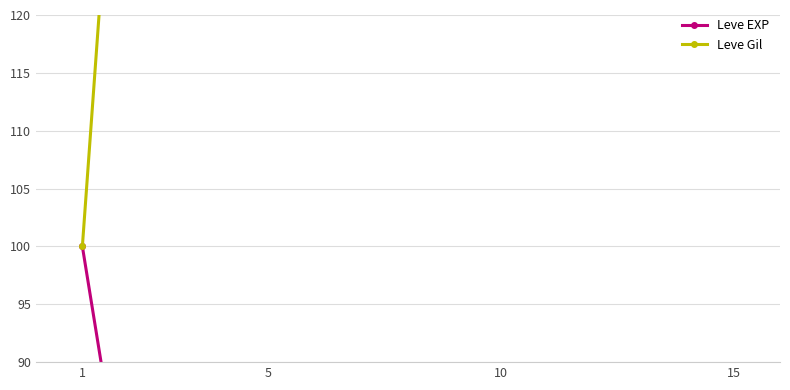

What is the value of the Leve EXP point at the 2nd from the left?

0.5